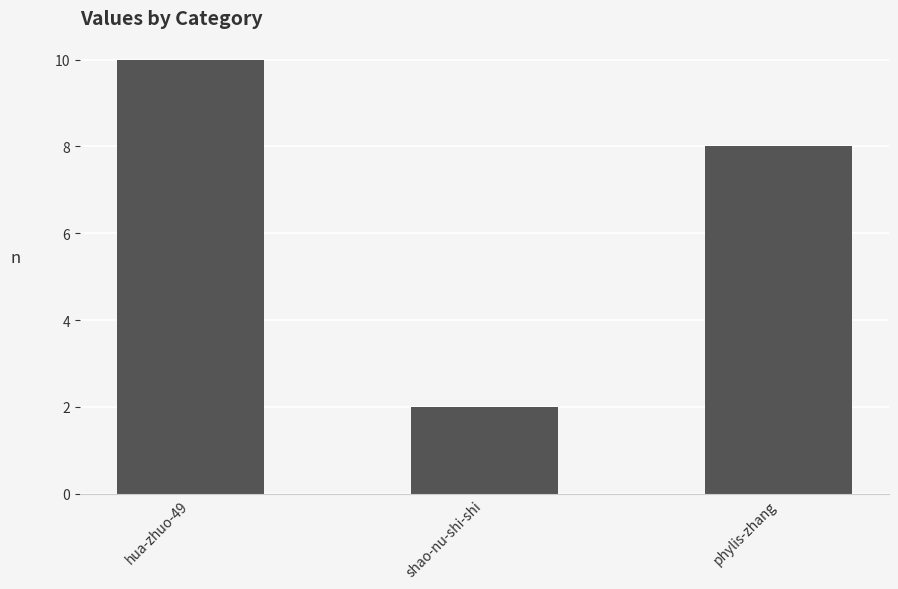

How many series are shown in this chart?

1